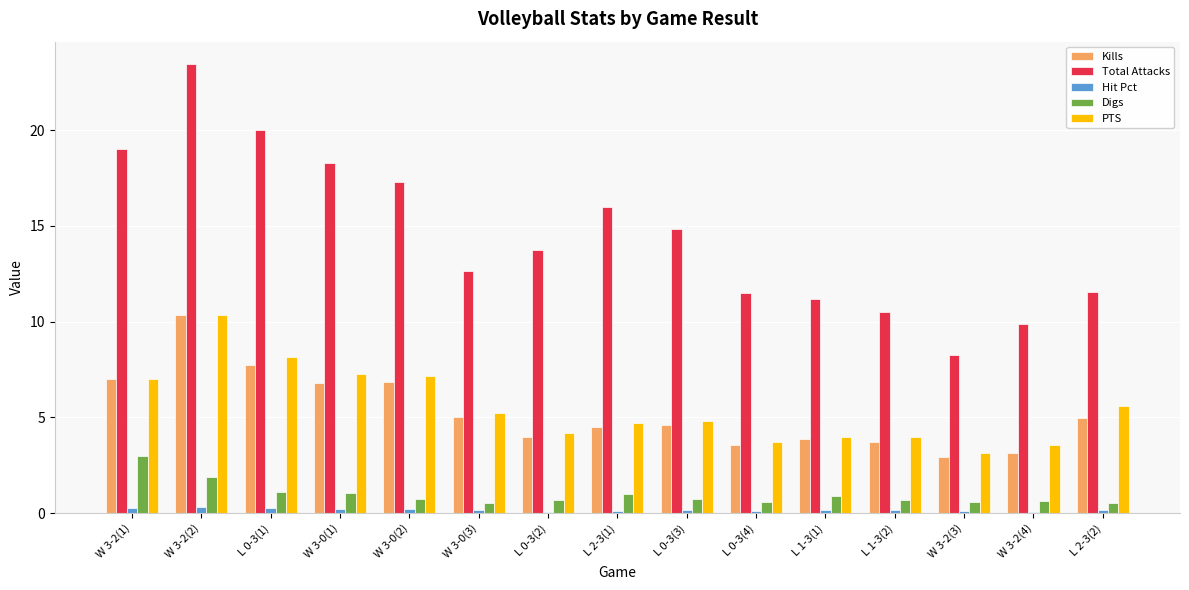

Is it true that Digs equals 0.8 at L 0-3(3)?

True